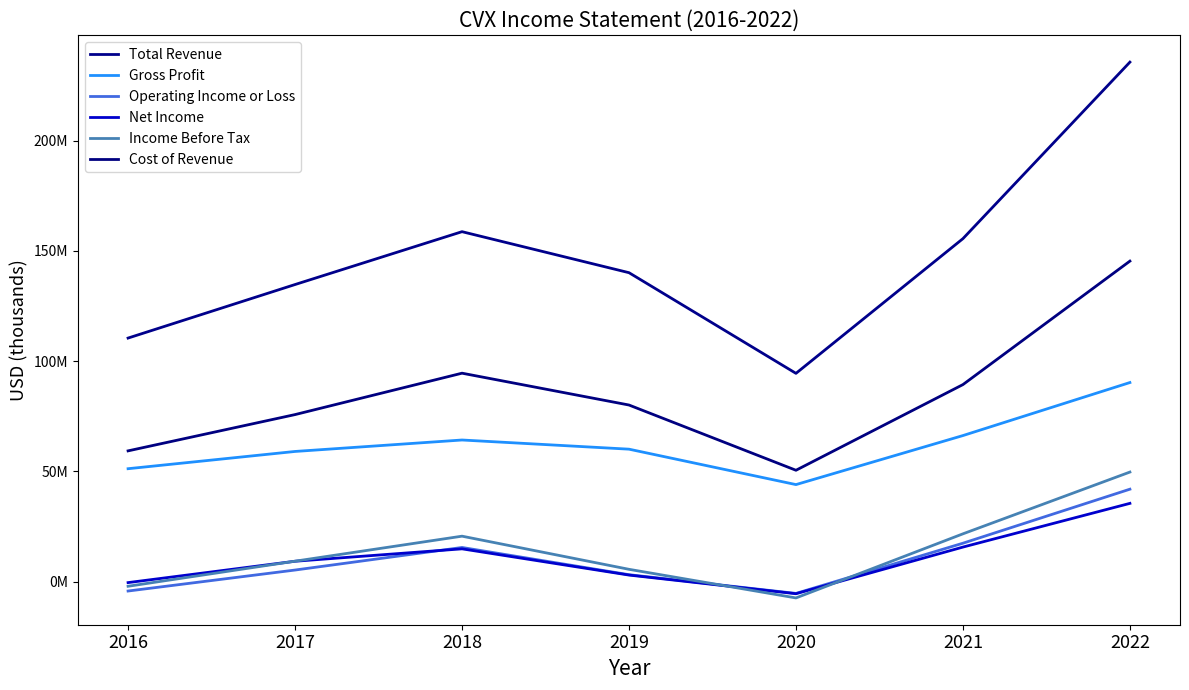

What is the sum of all Net Income values?

71993000